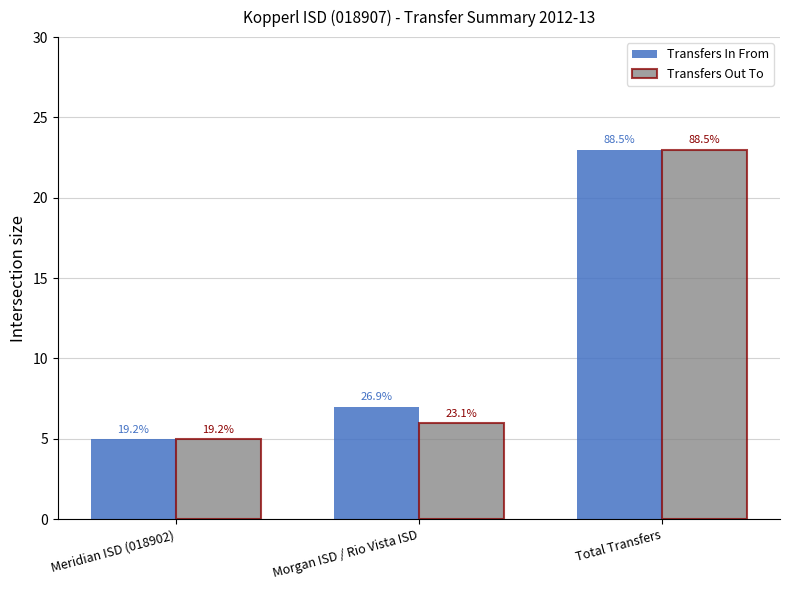

Reading left to right, list all the values displayed in this chart.

Transfers In From: Meridian ISD (018902)=5	Morgan ISD / Rio Vista ISD=7	Total Transfers=23
Transfers Out To: Meridian ISD (018902)=5	Morgan ISD / Rio Vista ISD=6	Total Transfers=23